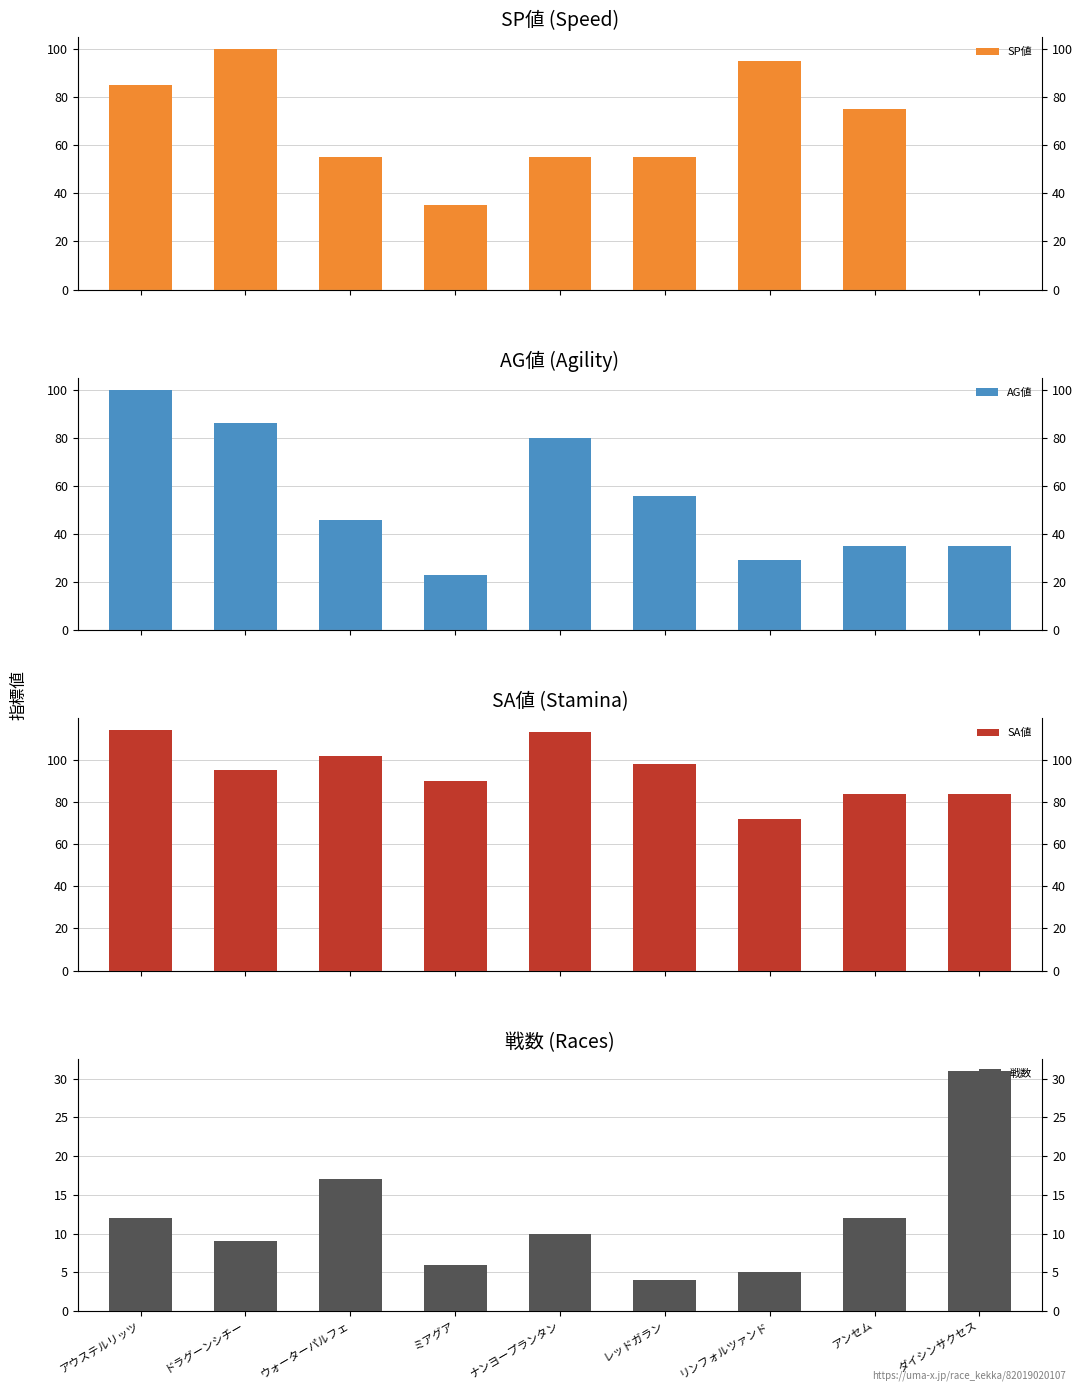

True or false: SA値 has a value of 169 at ドラグーンシチー.

False